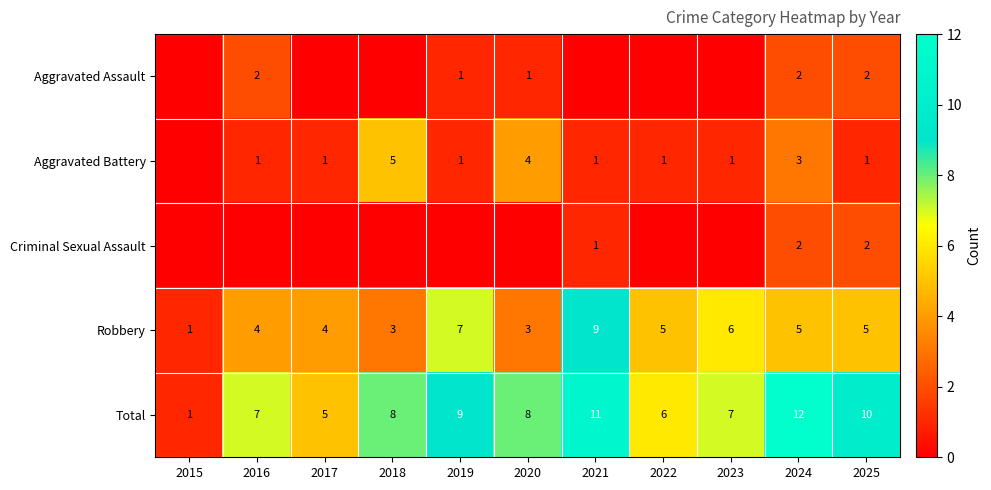

What is the sum of the Robbery values at 2016 and 2021?

13